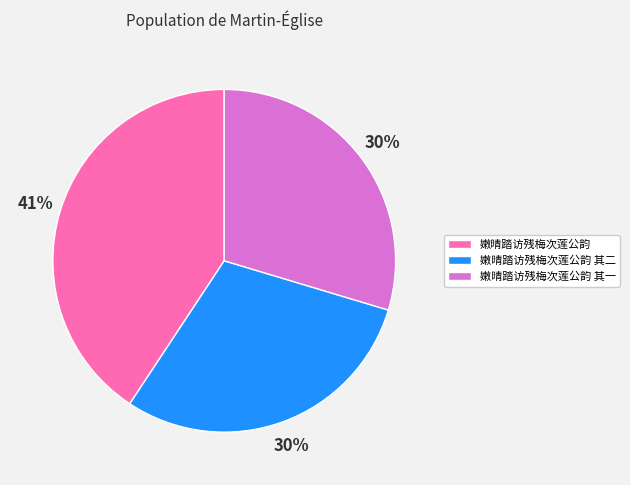

Which has a higher value, 嫩晴踏访残梅次莲公韵 or 嫩晴踏访残梅次莲公韵 其二?

嫩晴踏访残梅次莲公韵